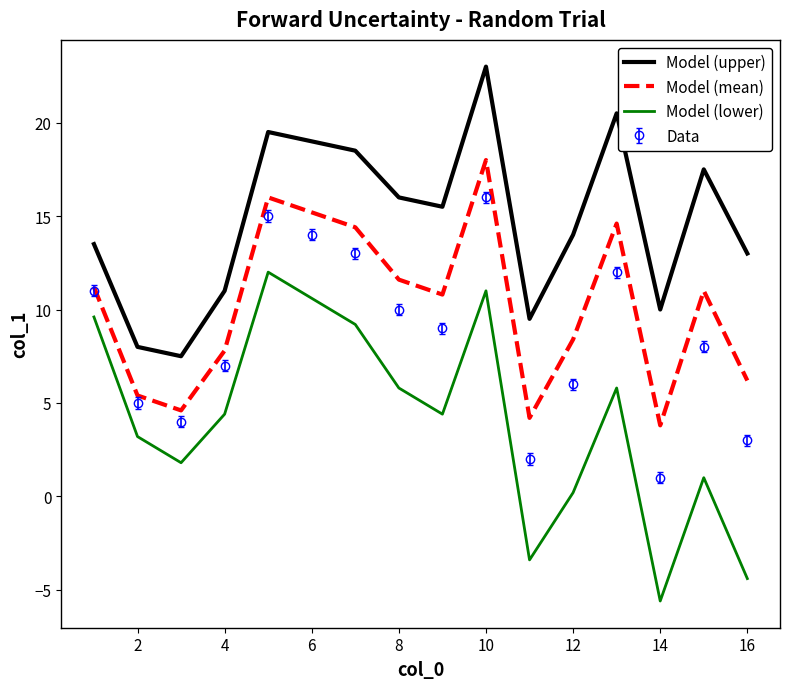

What is the lowest value of the Data series?

1.0